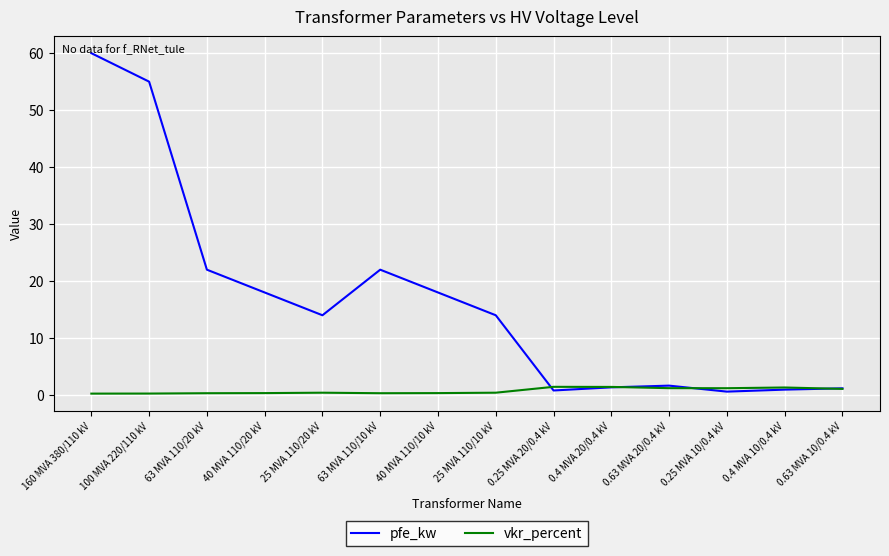

The value of pfe_kw at 0.63 MVA 20/0.4 kV is 1.6. True or false?

True